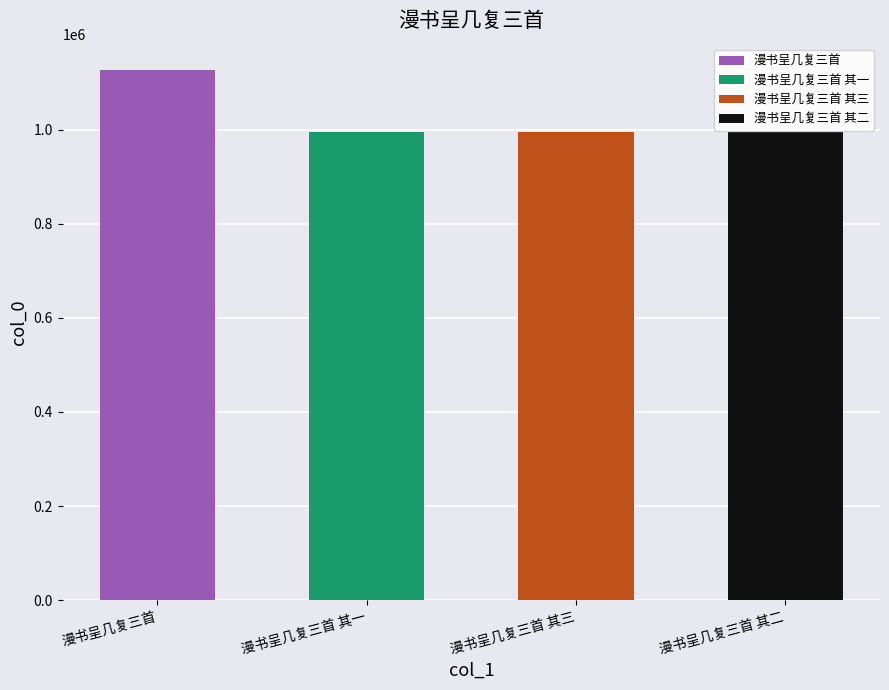

Reading left to right, list all the values displayed in this chart.

1126971	995852	995850	995851